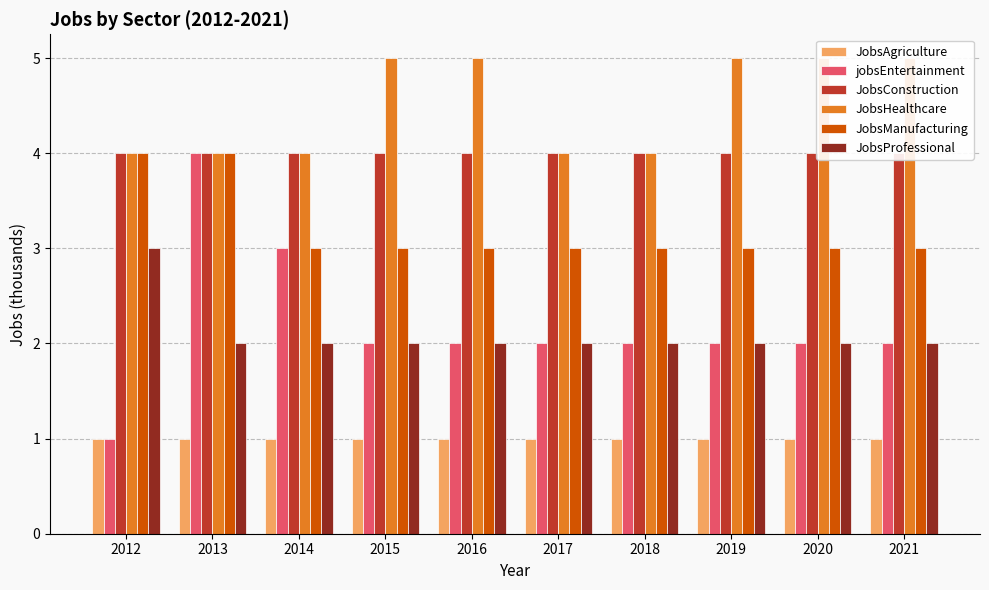

At which label does JobsManufacturing reach its peak?

2012